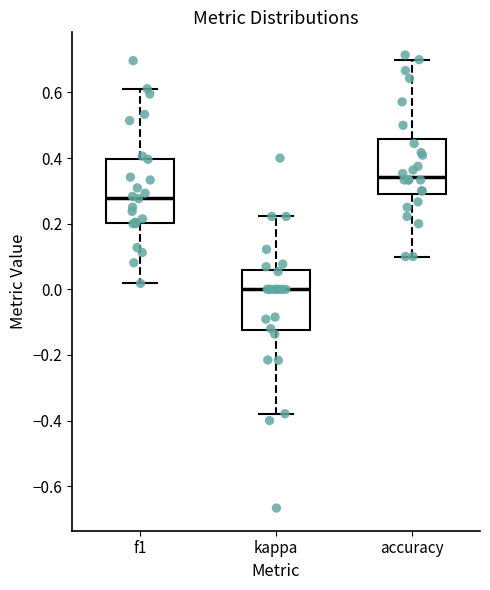

Which box has the lowest median line?

kappa